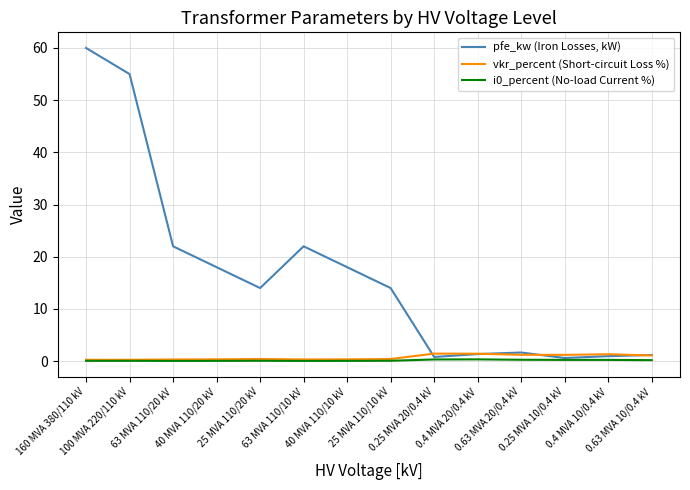

What is the maximum value shown in the chart?

60.0